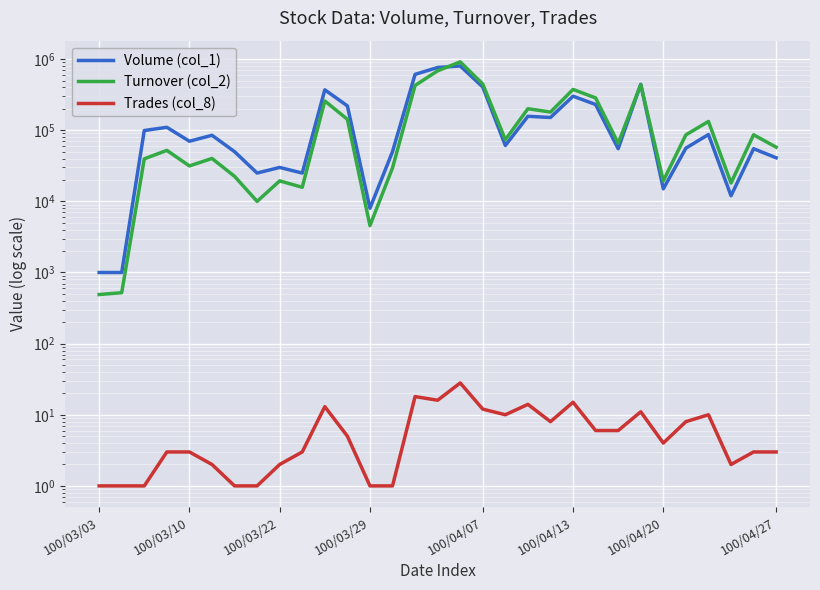

Between 19 and 100/03/22, which is larger?

19